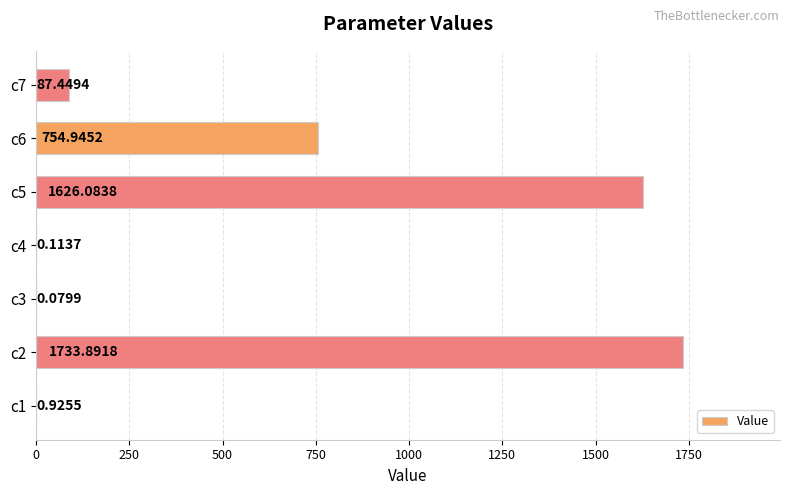

What is the sum of the values at c6 and c5?

2381.0